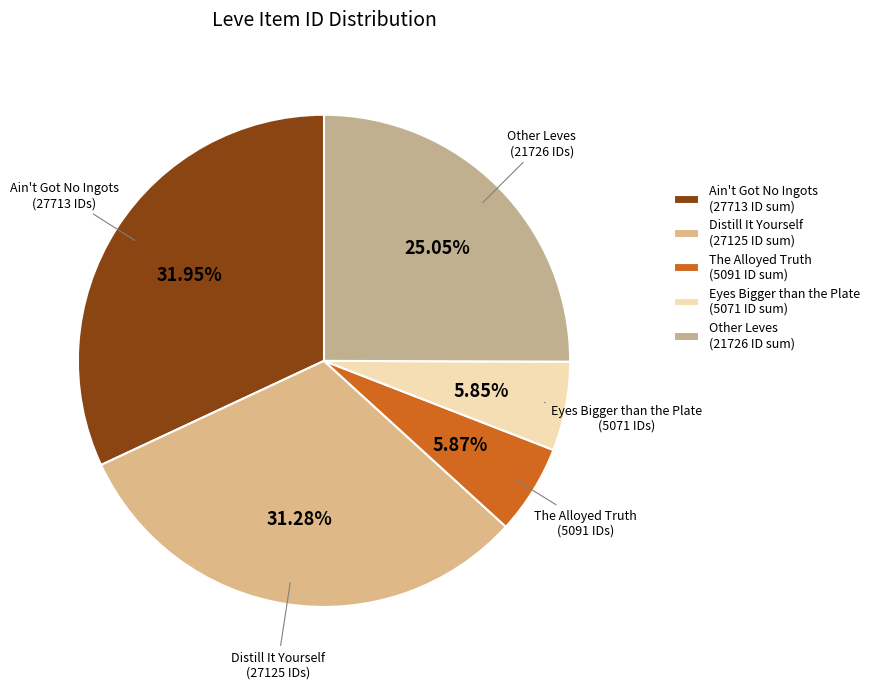

How many segments does this pie chart have?

5